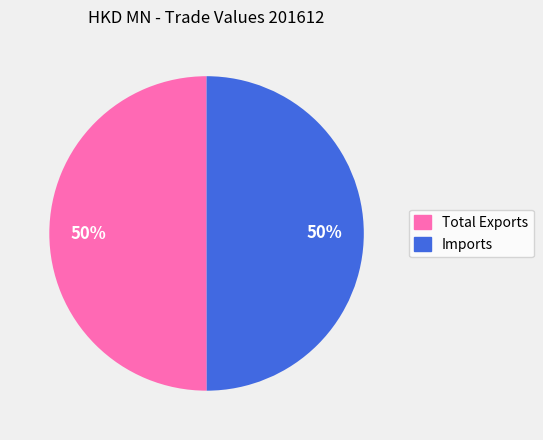

Is the sum of Total Exports and Imports greater than half?

Yes